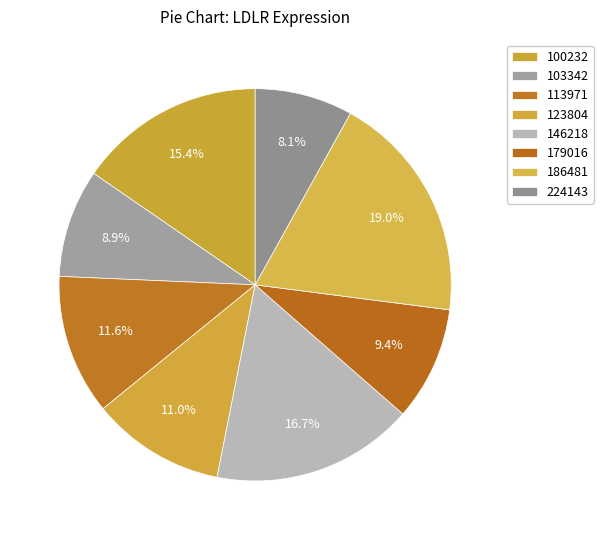

Is there any slice that represents more than half of the pie?

No